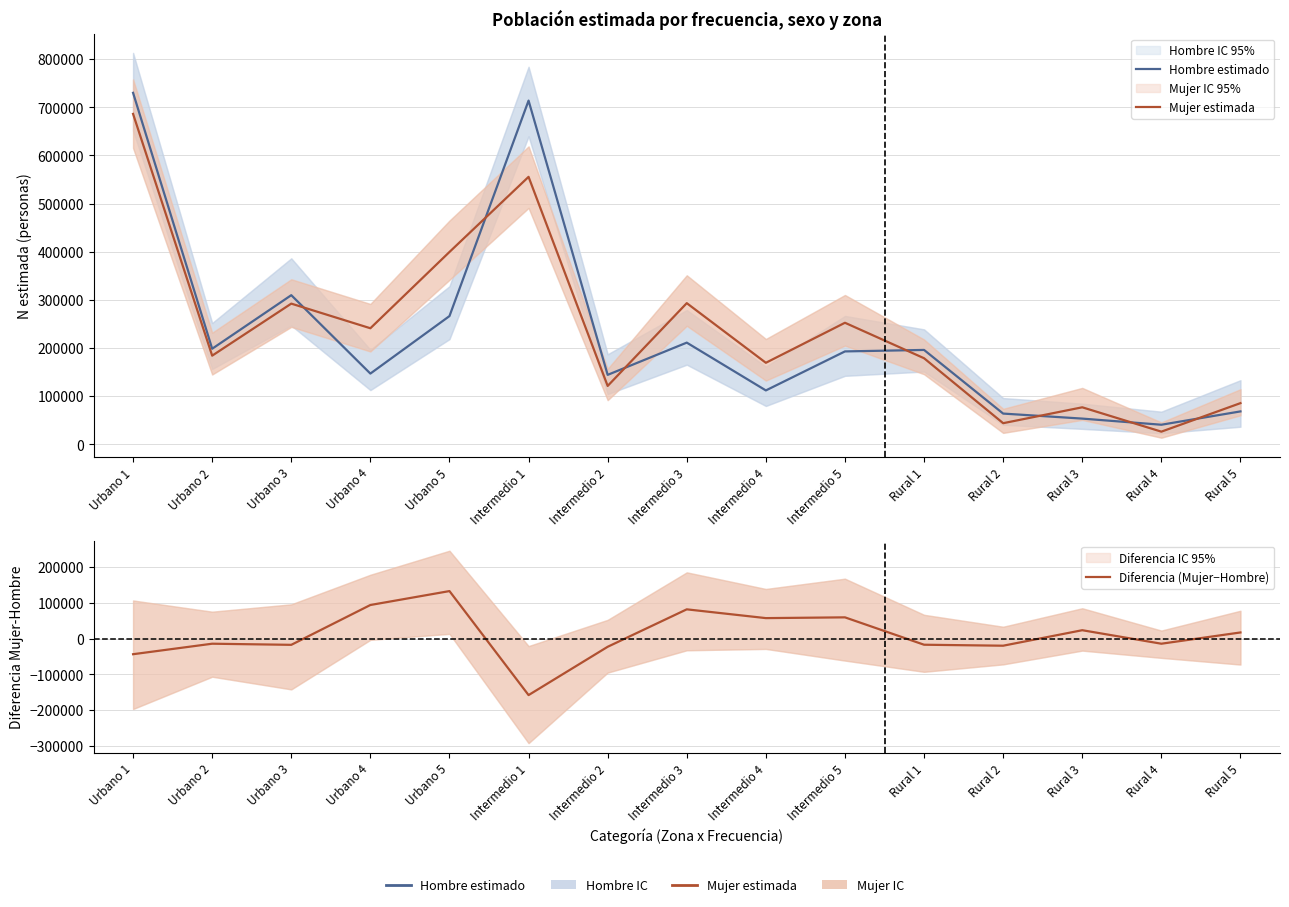

What is the label of the 14th point from the right?

Urbano 2